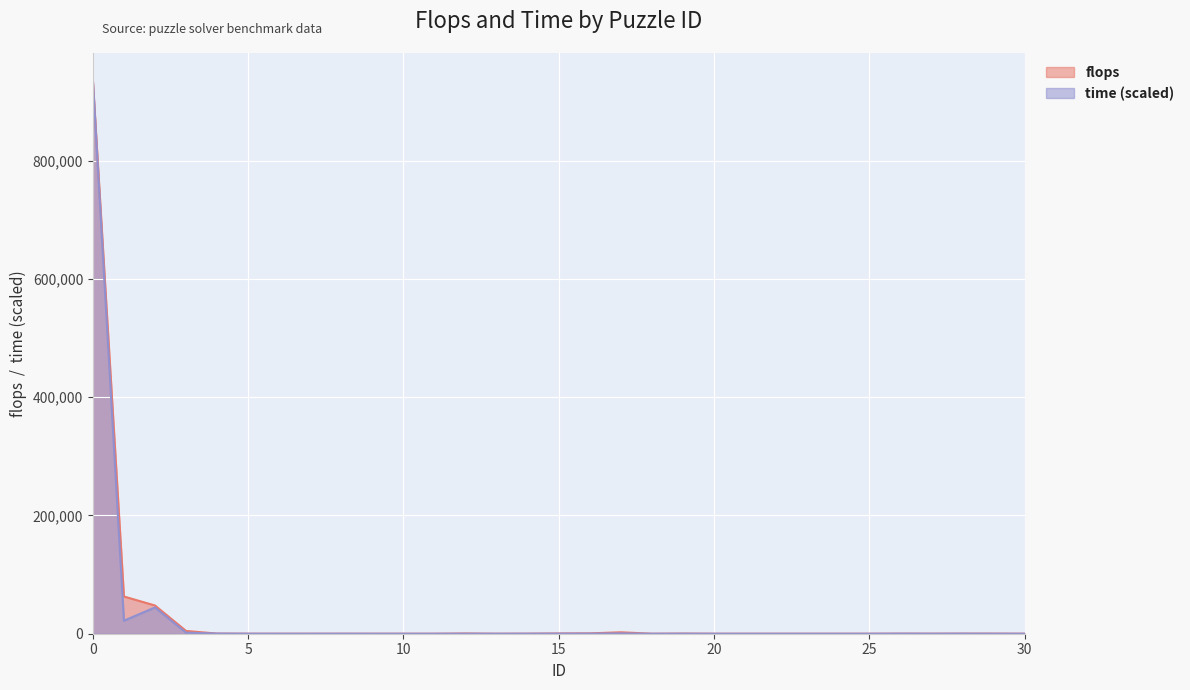

True or false: flops and time cross at least once.

True